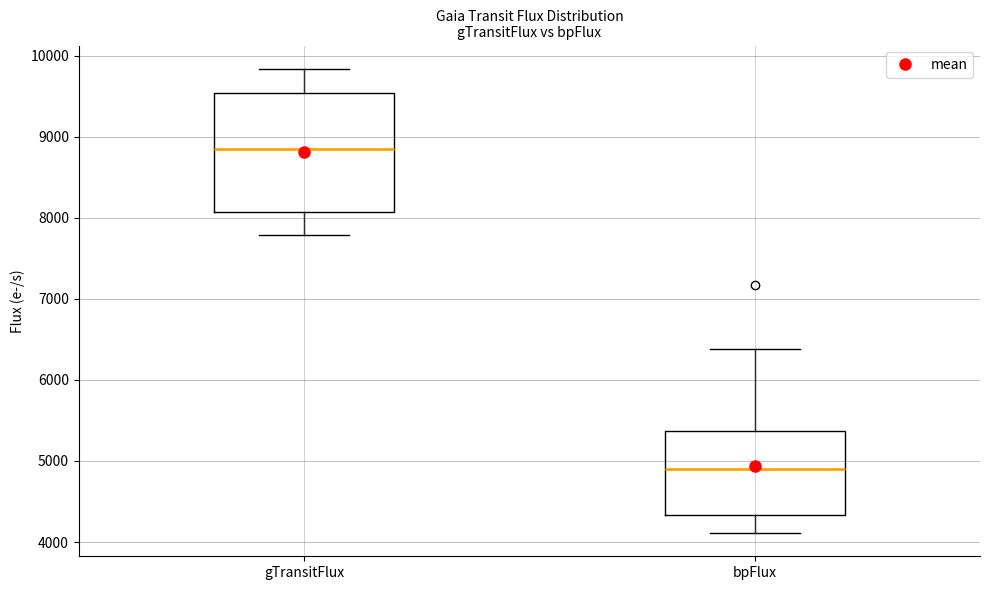

Where is the lower edge of the box for bpFlux on the y-axis? The values are not printed on the chart, so give them approximately, as read against the axis.

4300